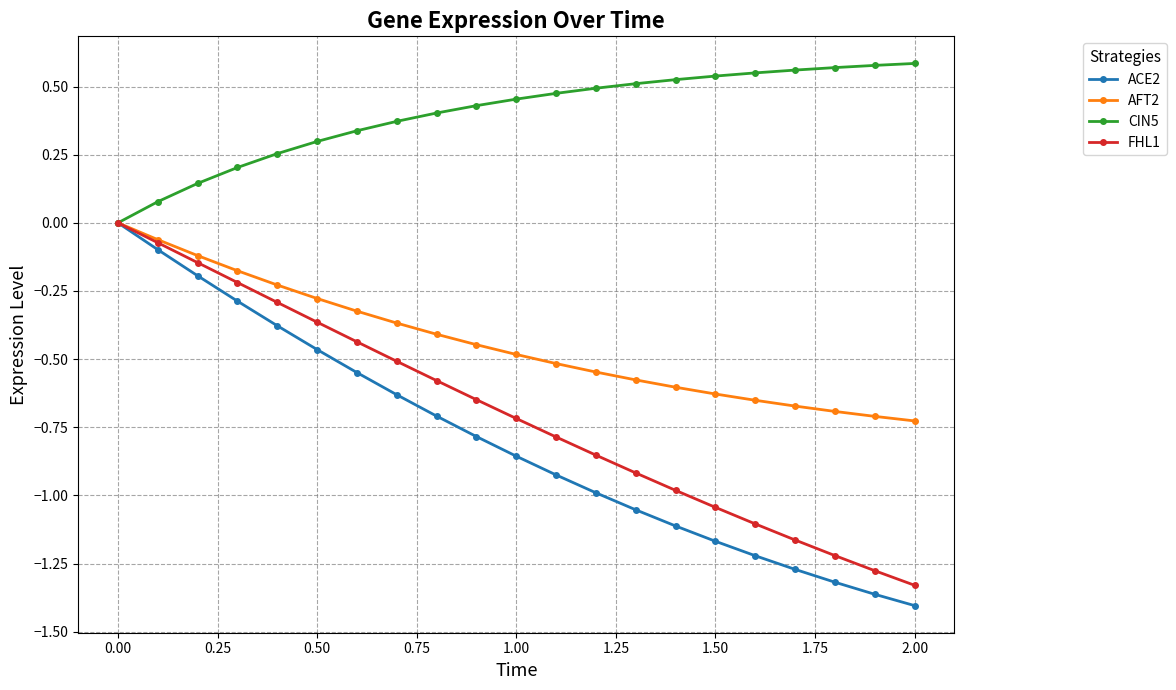

Which series has the largest range (max minus min)?

ACE2